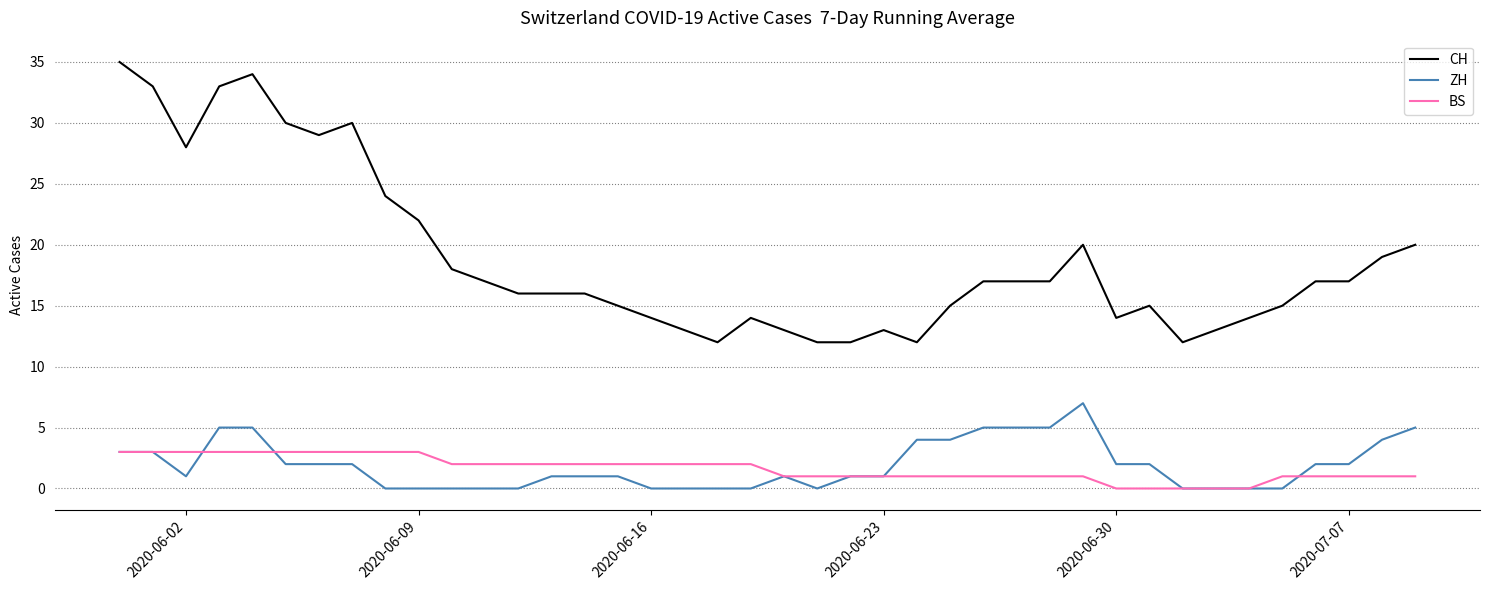

What are all the series names shown in the legend?

CH, ZH, BS